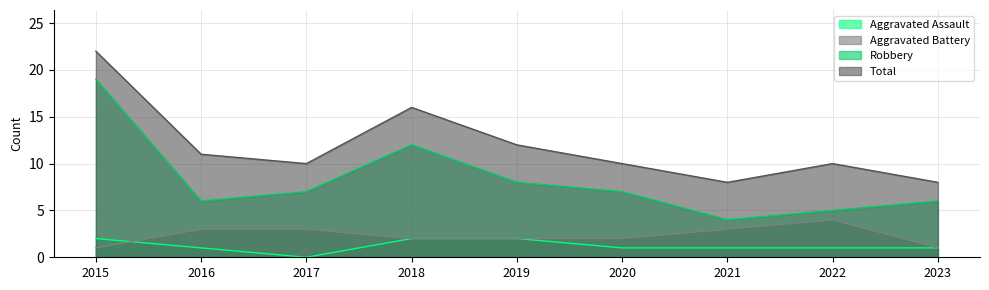

True or false: Total and Aggravated Assault intersect in this chart.

False